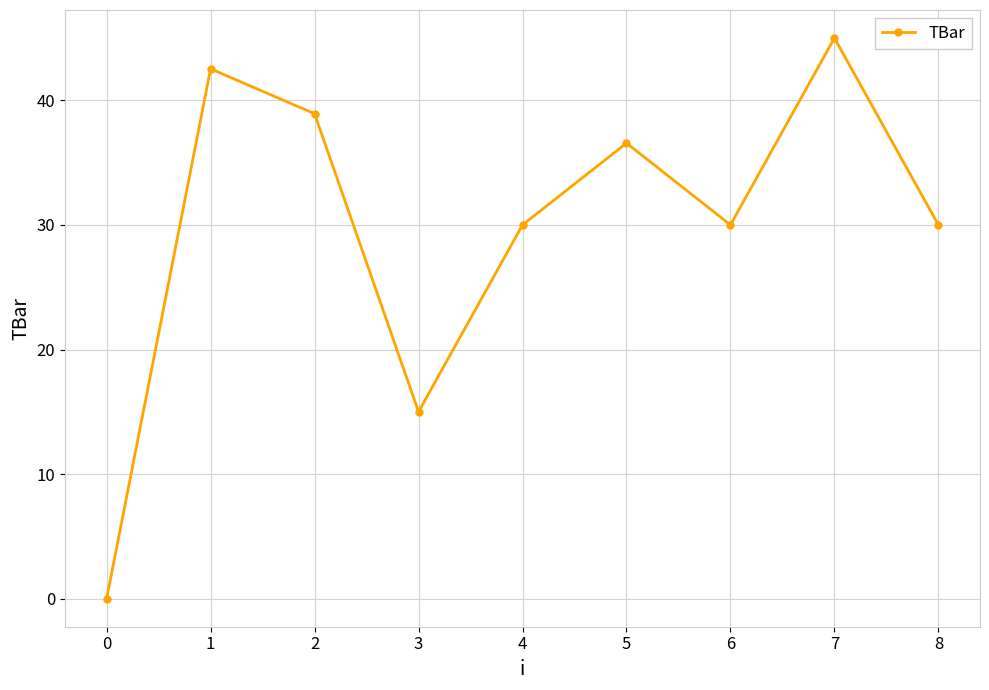

What is the difference between the maximum and second lowest values?

30.0